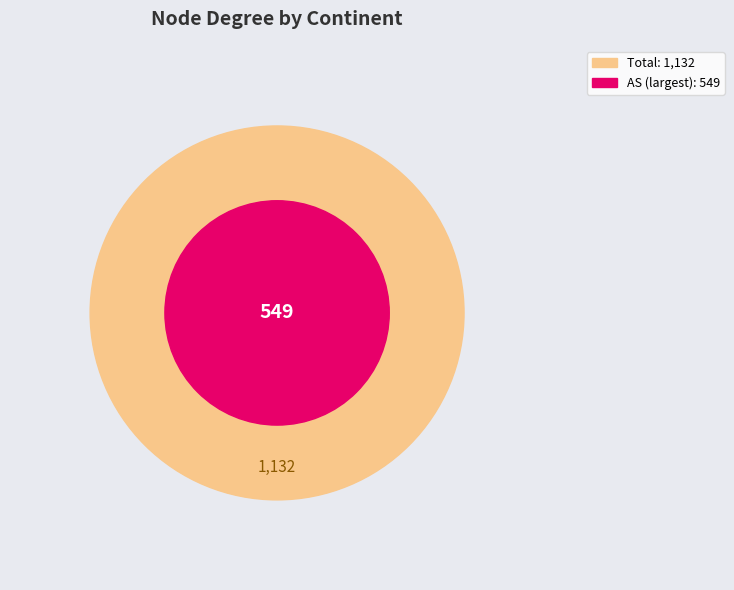

What is the total percentage of SA and OC?

4.5%